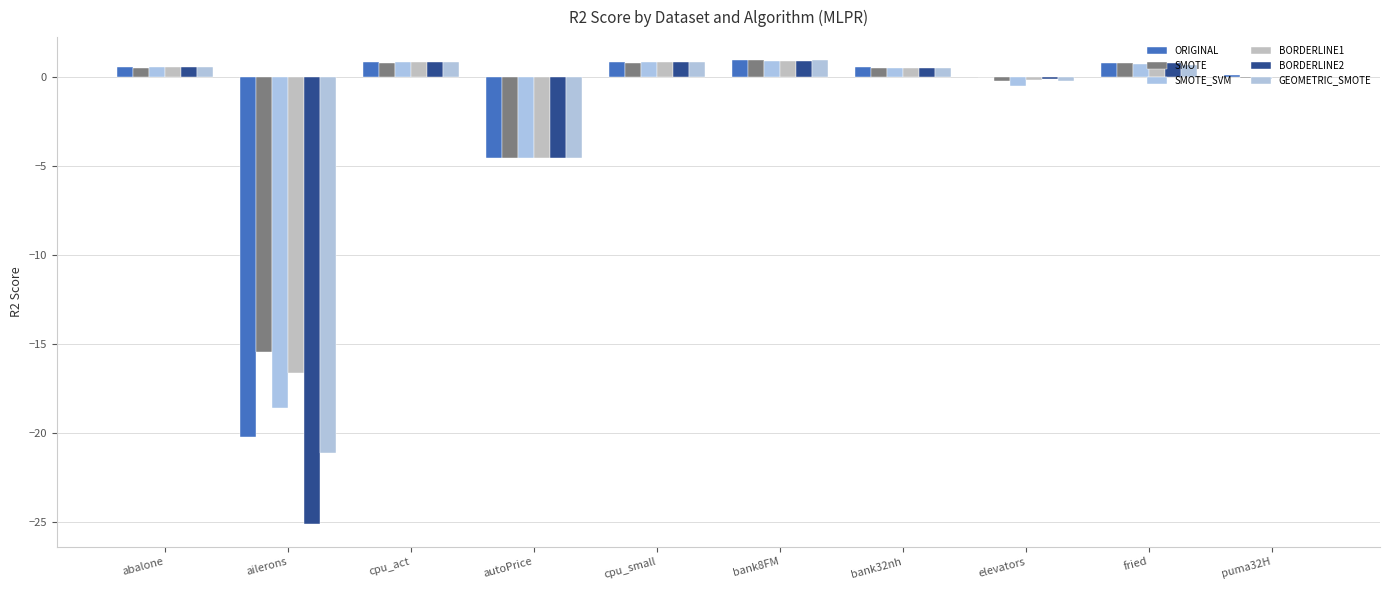

Which has a higher value, bank8FM or bank32nh?

bank8FM